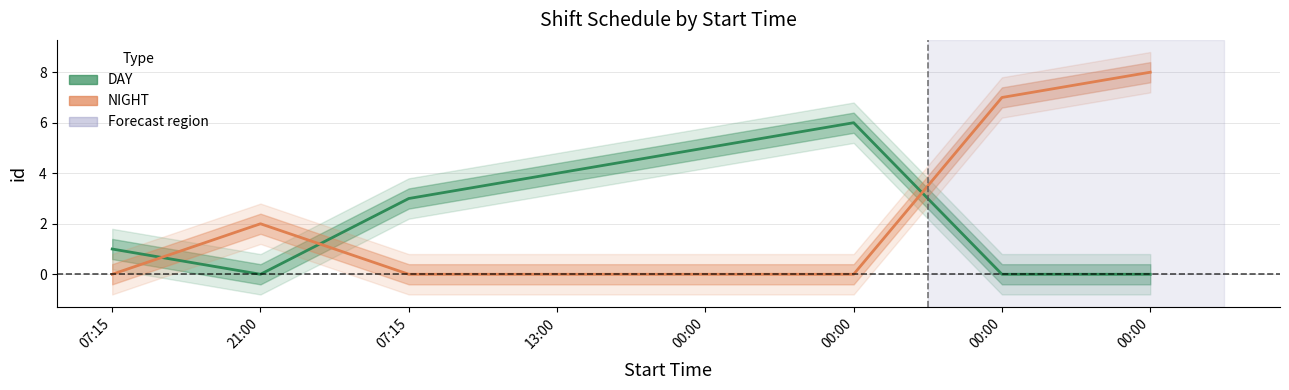

How many values in the DAY series are below 3?

4